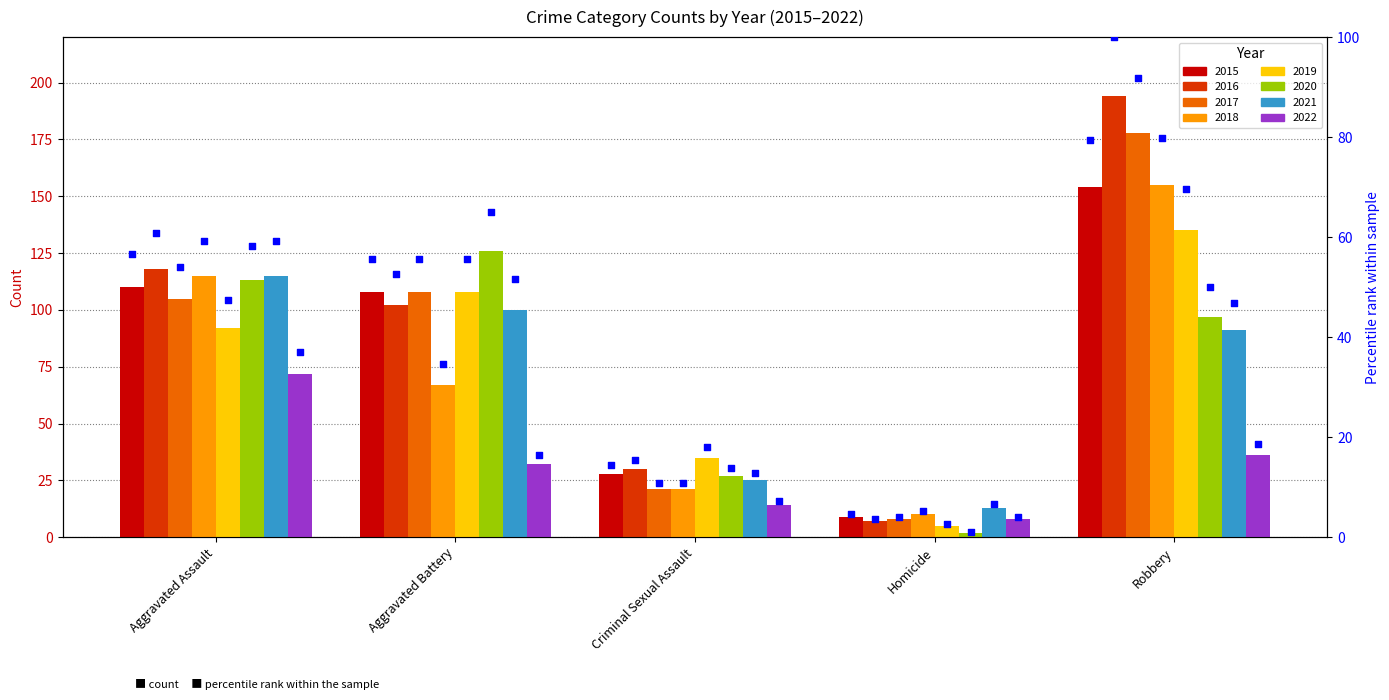

What is the ratio of the value at Criminal Sexual Assault to the value at Homicide?

3.1